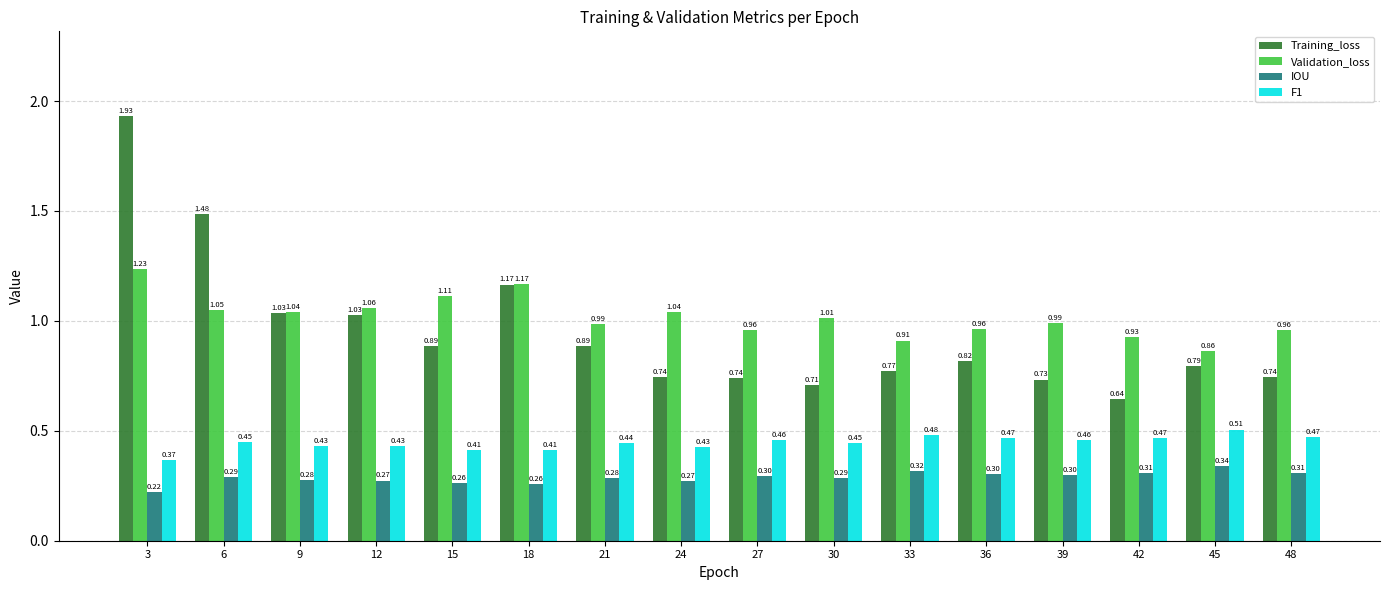

True or false: Validation_loss has a value of 1.4 at 45.

False